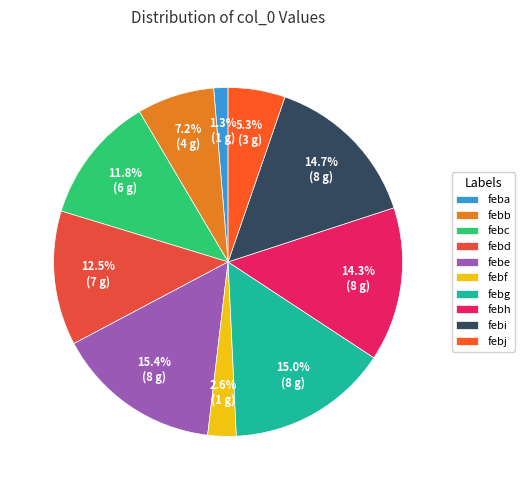

Is febg the majority of the pie?

No